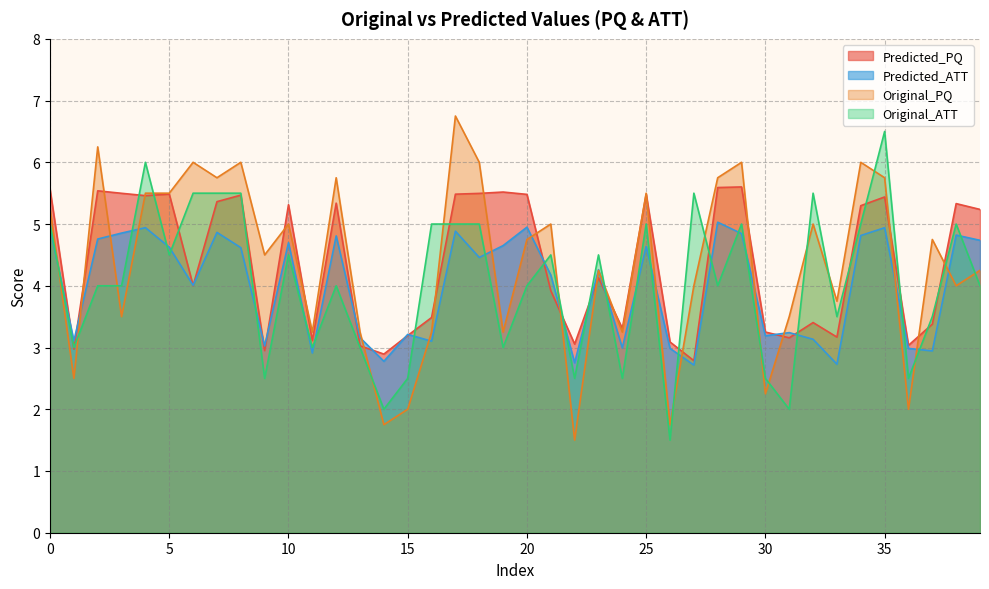

True or false: Original_ATT and Predicted_ATT cross at least once.

True